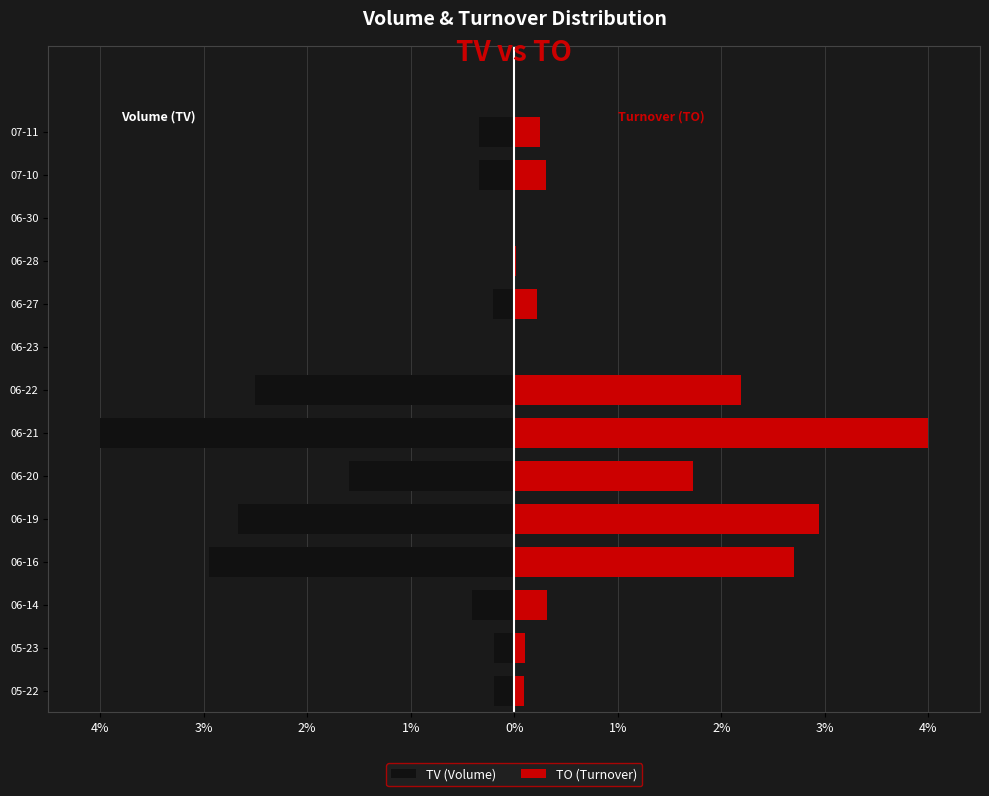

Between 06-19 and 07-10, which series saw the biggest shift?

TO (Turnover)